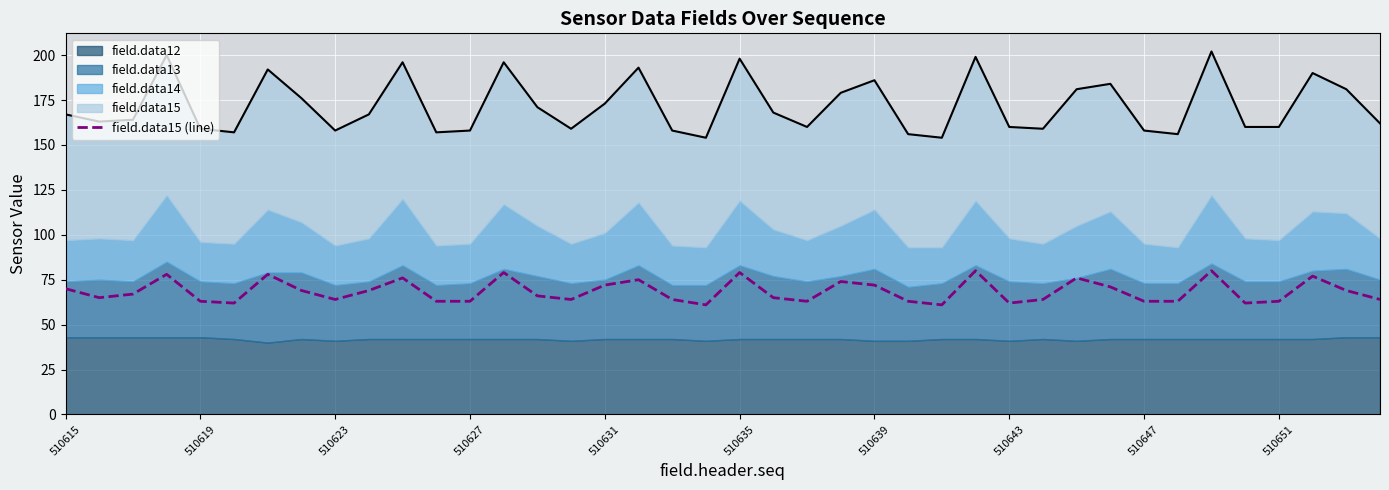

What is the lowest value of the field.data15 (line) series?

61